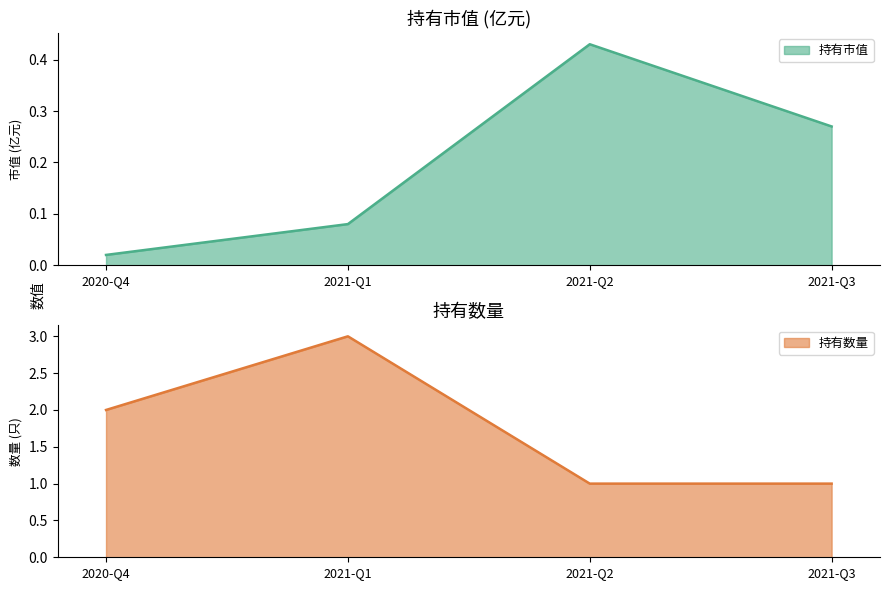

Rank the categories by 持有数量 value from lowest to highest.

2021-Q2, 2021-Q3, 2020-Q4, 2021-Q1